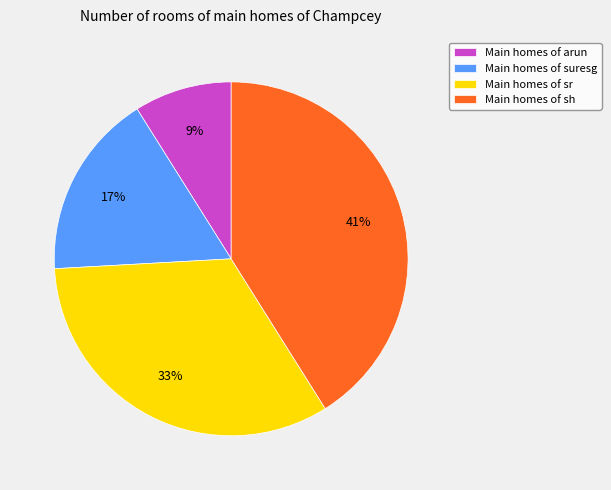

Do Main homes of suresg and Main homes of arun together represent more than half of the pie?

No